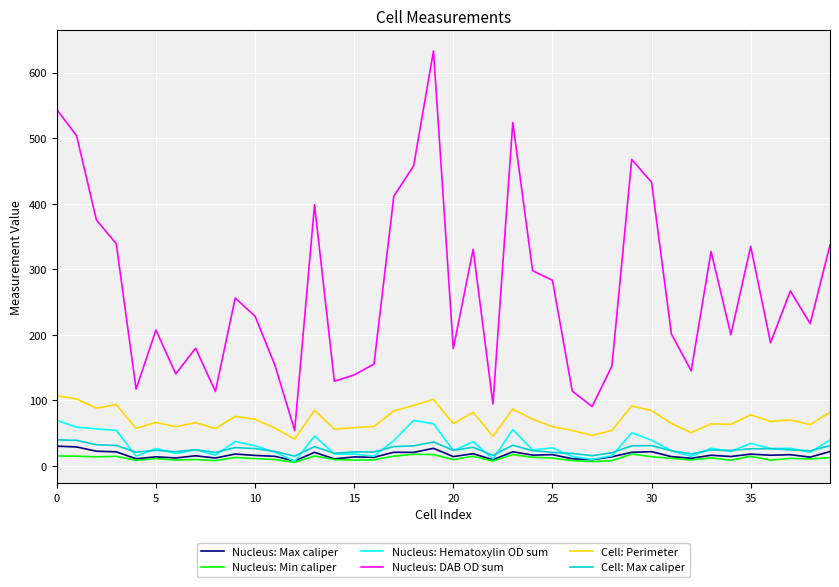

Which series has the largest total across all categories?

Nucleus: DAB OD sum